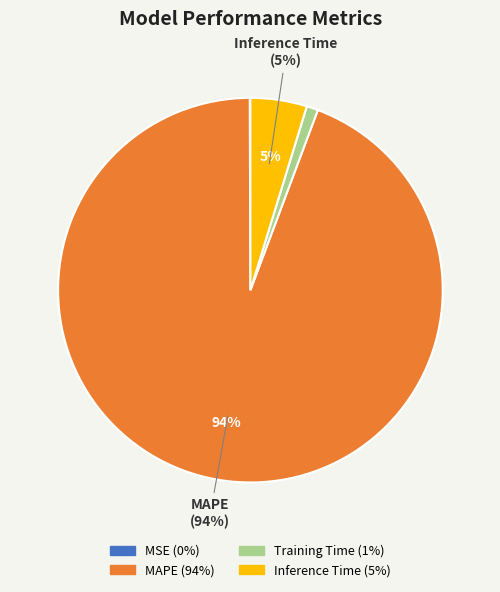

Is there a majority slice in this chart?

Yes